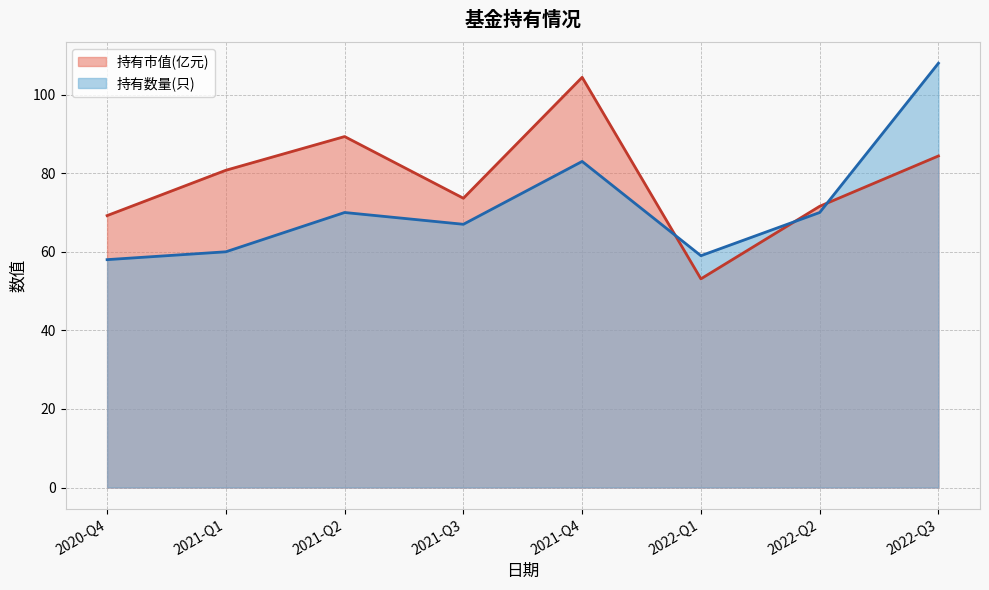

Rank the series by their maximum value, from highest to lowest.

持有数量(只), 持有市值(亿元)